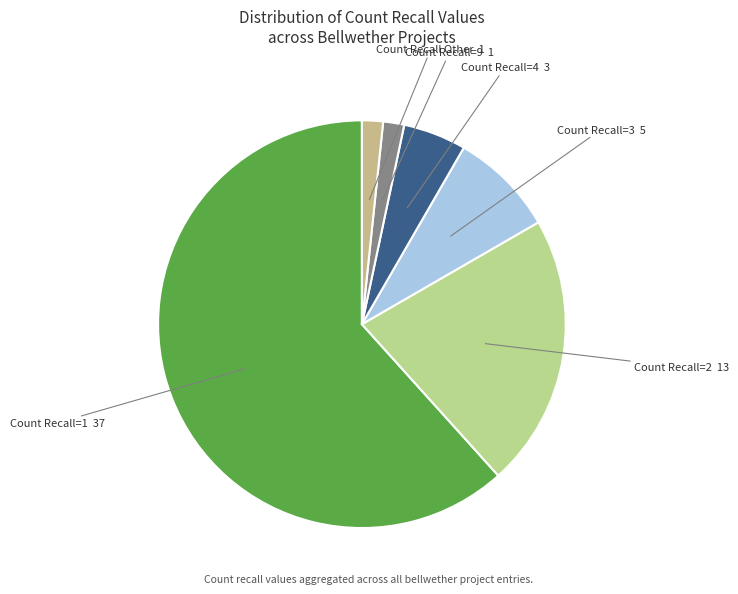

How many segments does this pie chart have?

6